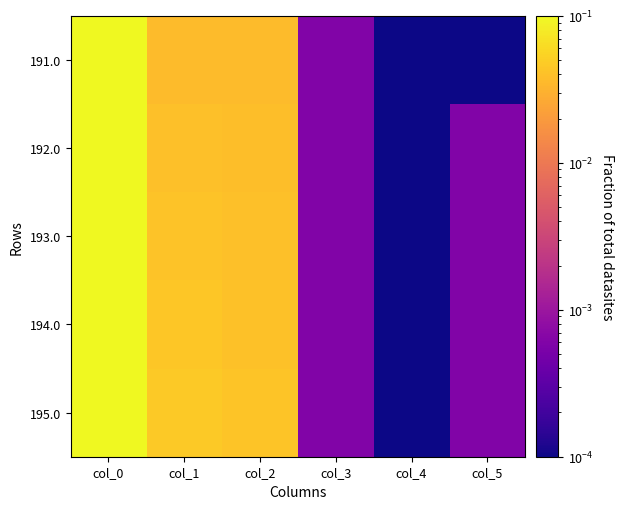

Reading left to right, what are all the values shown in this chart?

191.0: col_0=0.1	col_1=0.0	col_2=0.0	col_3=0.0	col_4=0.0	col_5=0.0
192.0: col_0=0.1	col_1=0.0	col_2=0.0	col_3=0.0	col_4=0.0	col_5=0.0
193.0: col_0=0.1	col_1=0.0	col_2=0.0	col_3=0.0	col_4=0.0	col_5=0.0
194.0: col_0=0.1	col_1=0.0	col_2=0.0	col_3=0.0	col_4=0.0	col_5=0.0
195.0: col_0=0.1	col_1=0.0	col_2=0.0	col_3=0.0	col_4=0.0	col_5=0.0